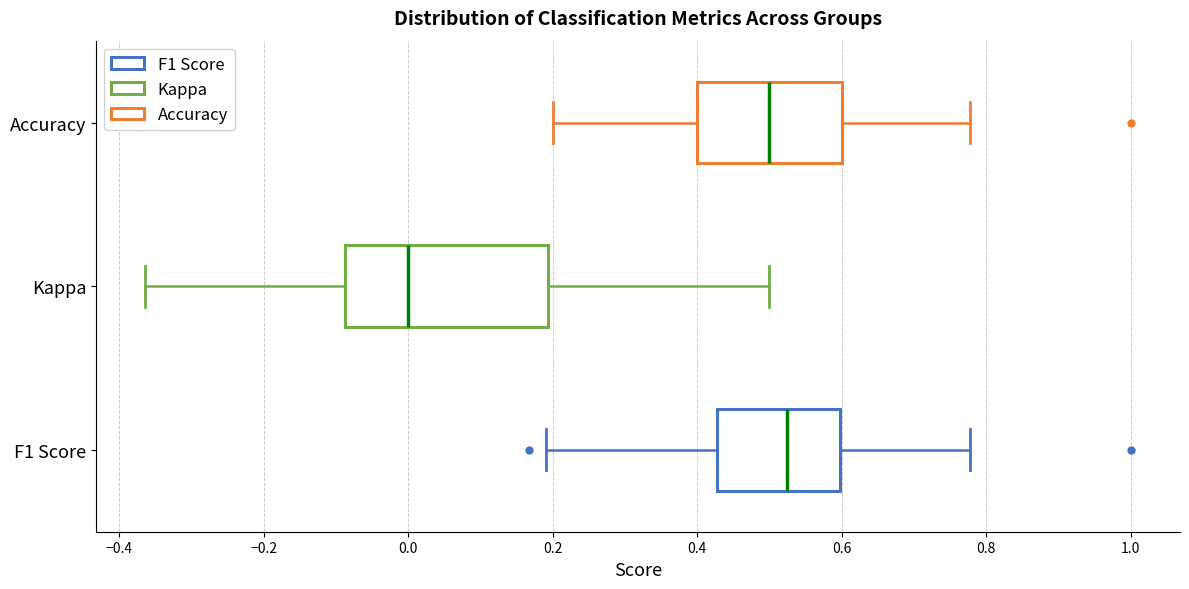

Comparing the boxes themselves (not the whiskers), which one is the widest?

Kappa